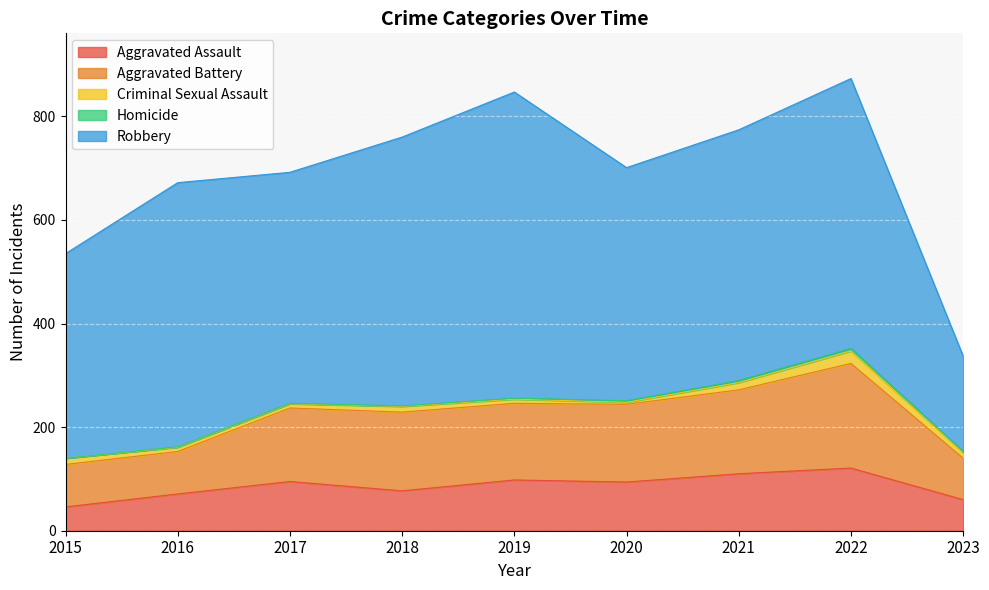

Between 2021 and 2022, which series saw the biggest shift?

Aggravated Battery